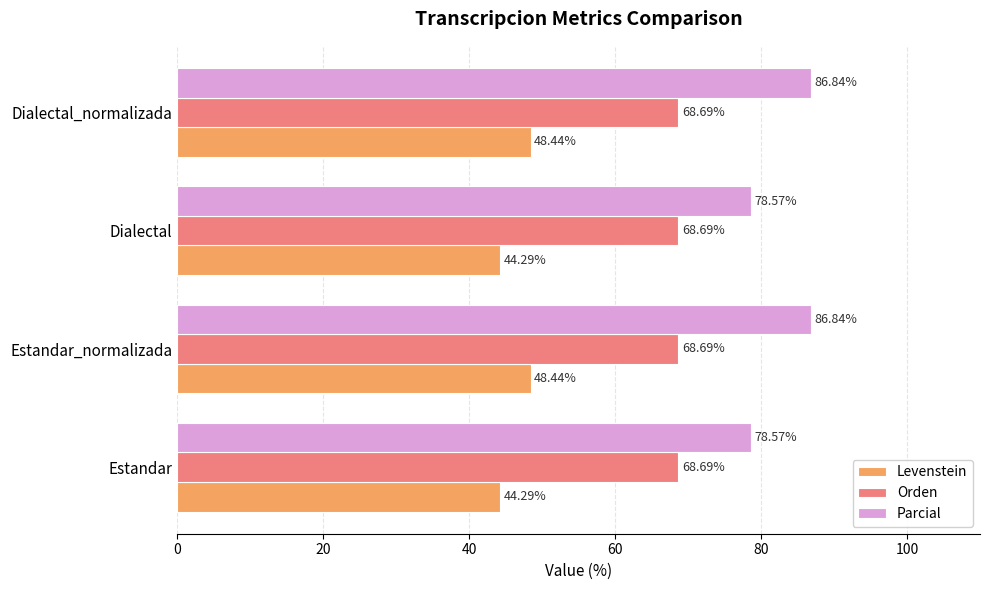

At Dialectal_normalizada, list the series in order from smallest to largest.

Levenstein, Orden, Parcial